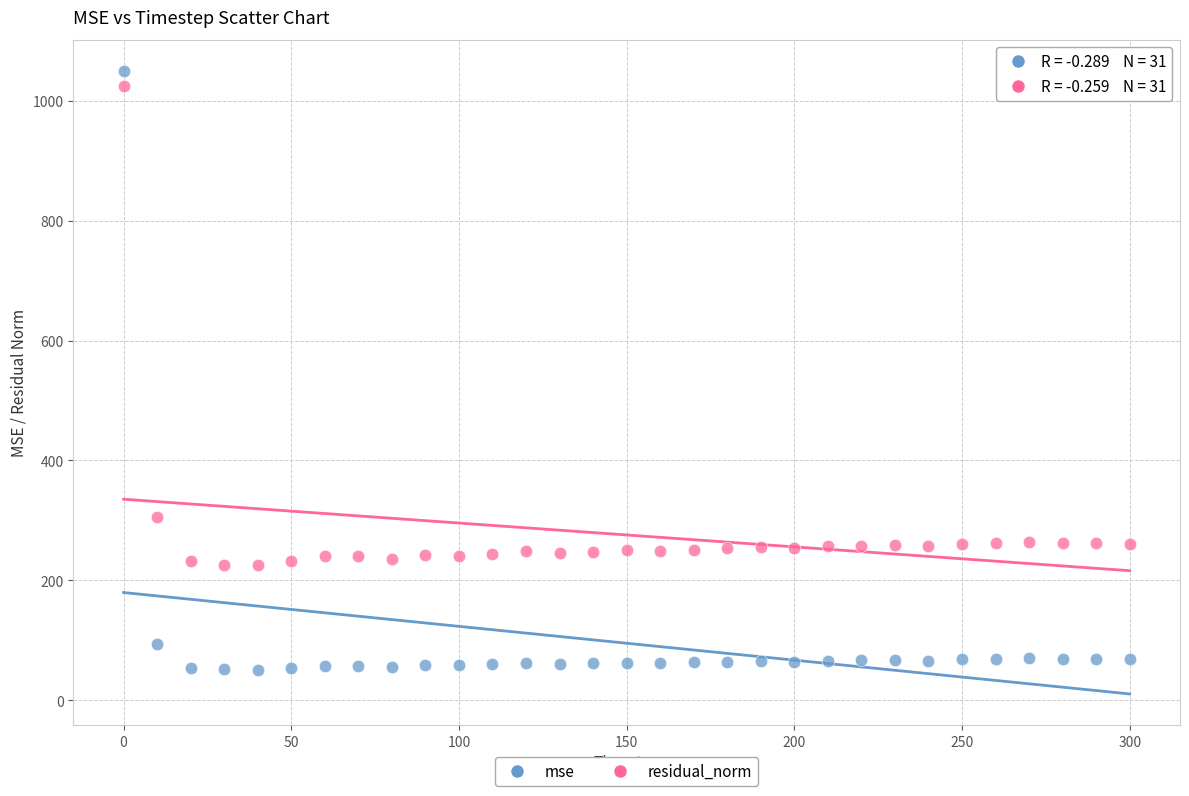

What are all the series names shown in the legend?

mse, residual_norm